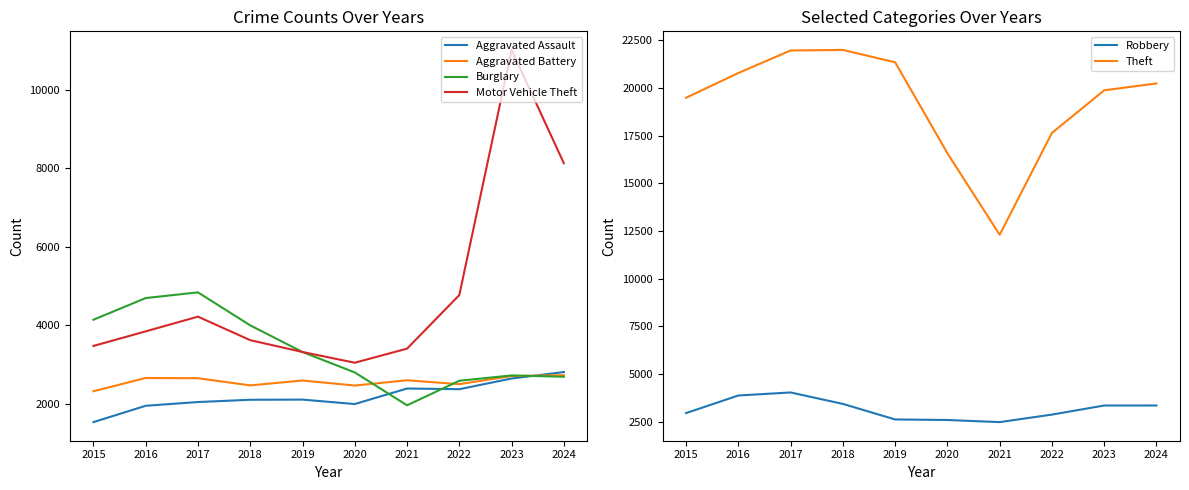

Reading right to left, extract all data points from this chart.

Aggravated Assault: 2811	2647	2375	2392	1997	2110	2106	2048	1953	1537
Aggravated Battery: 2731	2709	2503	2602	2468	2596	2472	2654	2660	2323
Burglary: 2692	2725	2590	1965	2802	3321	4000	4840	4695	4143
Motor Vehicle Theft: 8127	11011	4771	3407	3049	3322	3623	4222	3847	3476
Robbery: 3357	3356	2880	2486	2597	2625	3441	4040	3881	2959
Theft: 20237	19876	17642	12306	16579	21346	21992	21964	20782	19486